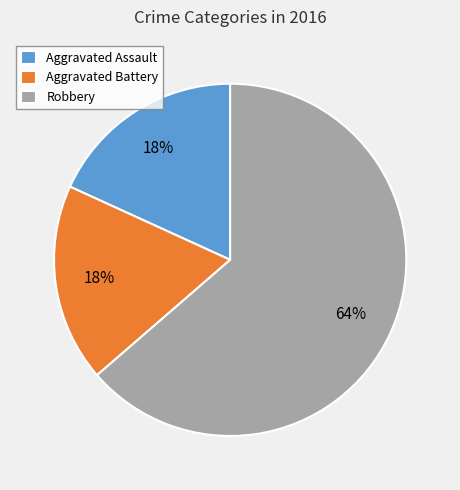

Do Aggravated Assault and Robbery together represent more than half of the pie?

Yes